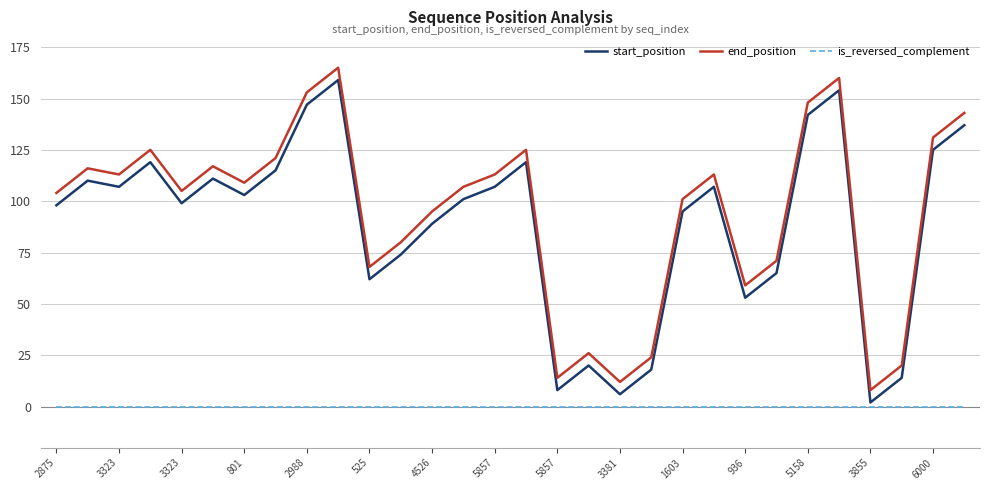

What is the minimum value for end_position?

8